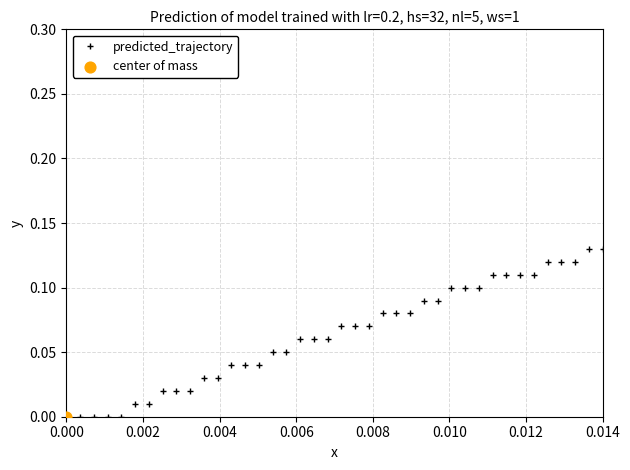

What is the sum of all values?

2.5